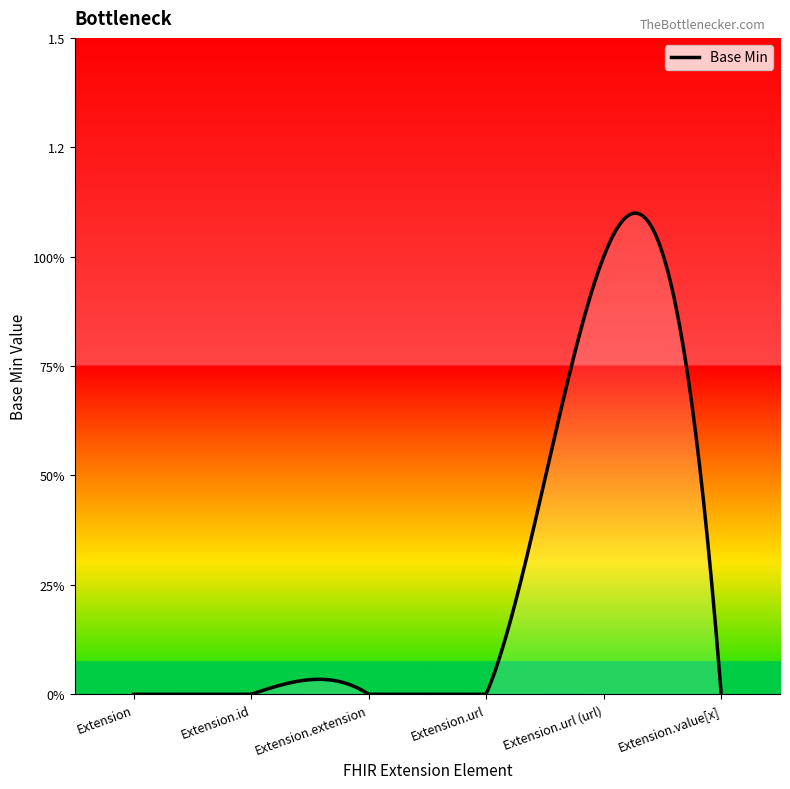

What is the label of the 2nd point from the right?

Extension.url (url)